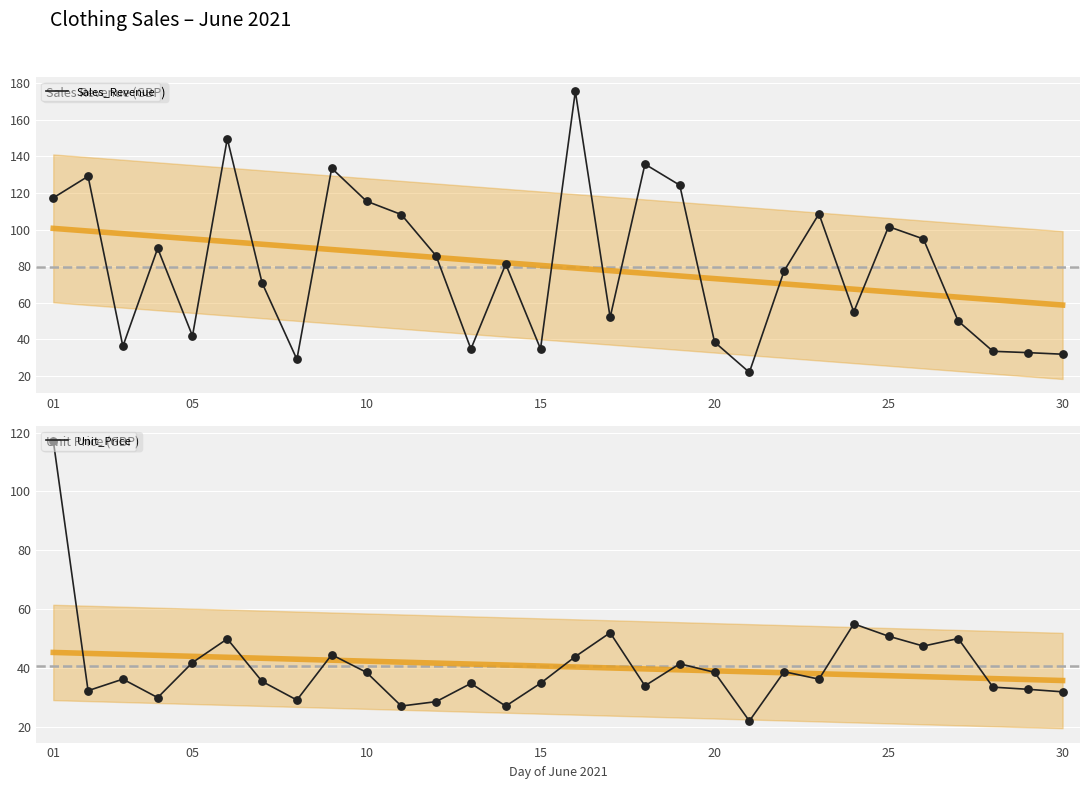

Which series has the largest Y range (max minus min)?

Sales_Revenue